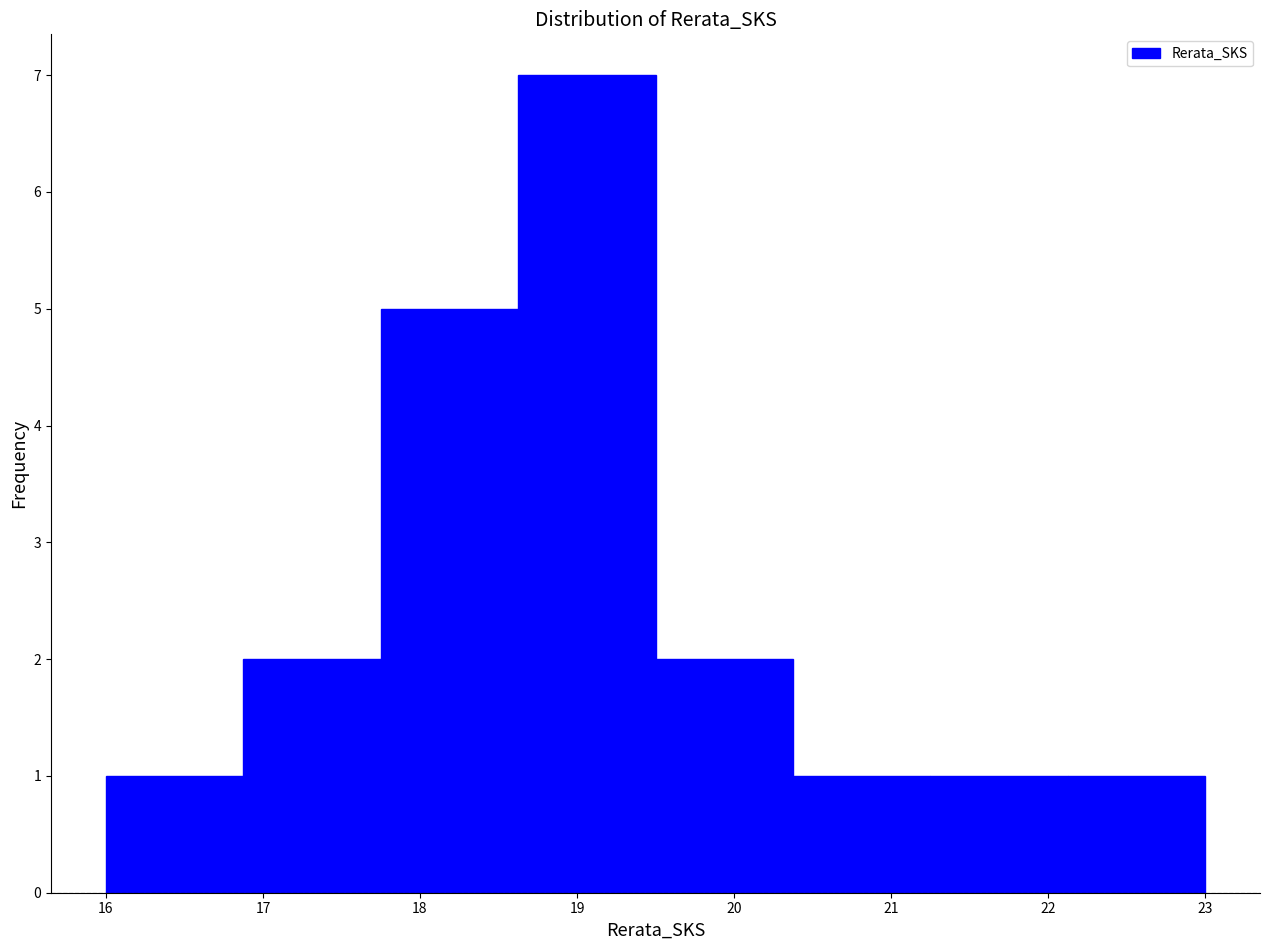

Reading left to right, transcribe this chart: for each bar, give the range it covers on the x-axis and its height. Neither the bar edges nor the heights are printed on the chart, so give them approximately, as read against the axes.

16.0 to 16.9: 1
16.9 to 17.8: 2
17.8 to 18.6: 5
18.6 to 19.5: 7
19.5 to 20.4: 2
20.4 to 21.3: 1
21.3 to 22.1: 1
22.1 to 23.0: 1